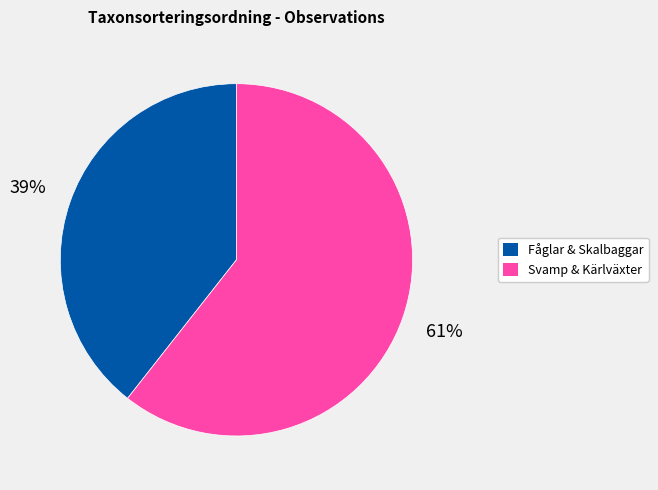

To the nearest percent, what is the average slice percentage?

50%